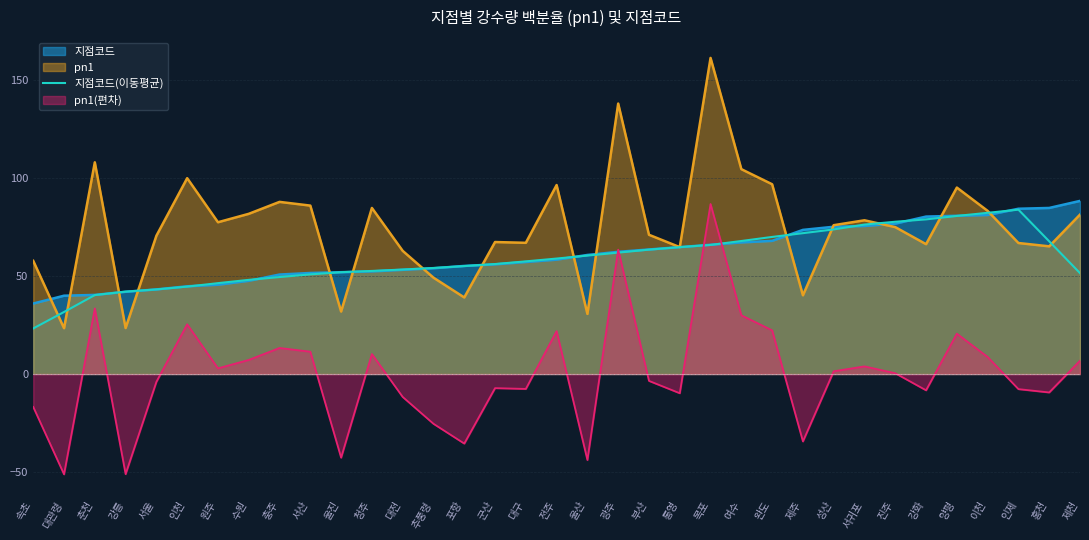

What is the label of the 5th point from the left?

서울